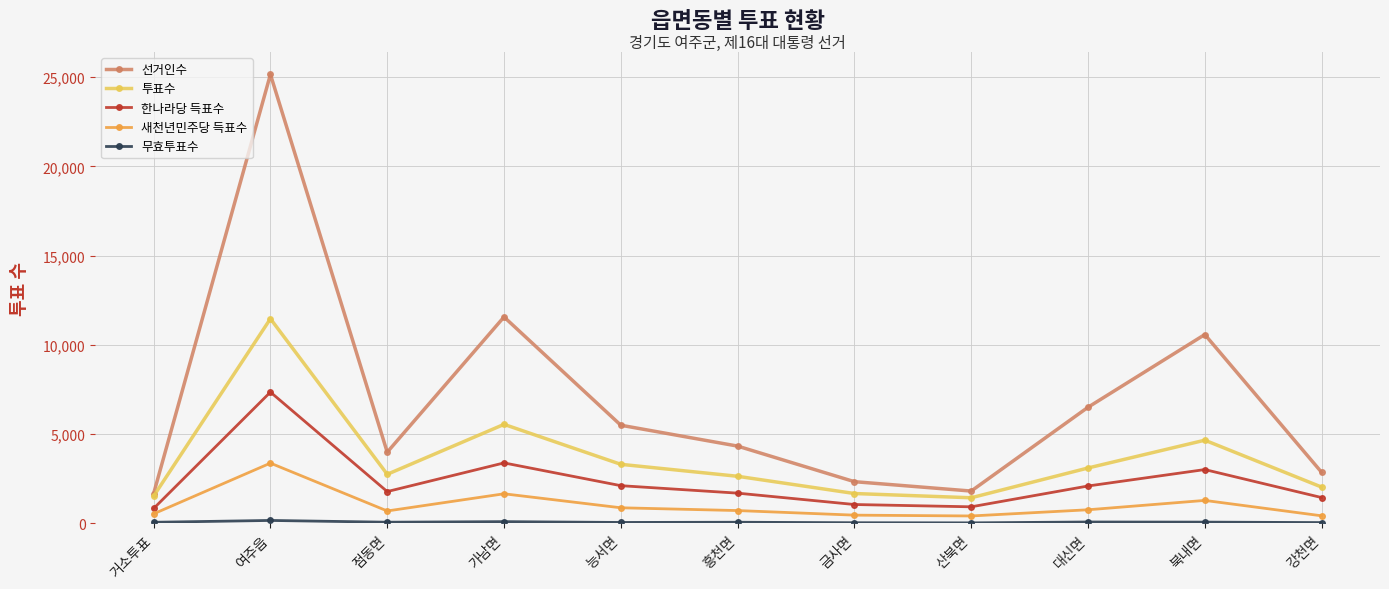

The 선거인수 series shows 2859 at 강천면. True or false?

True